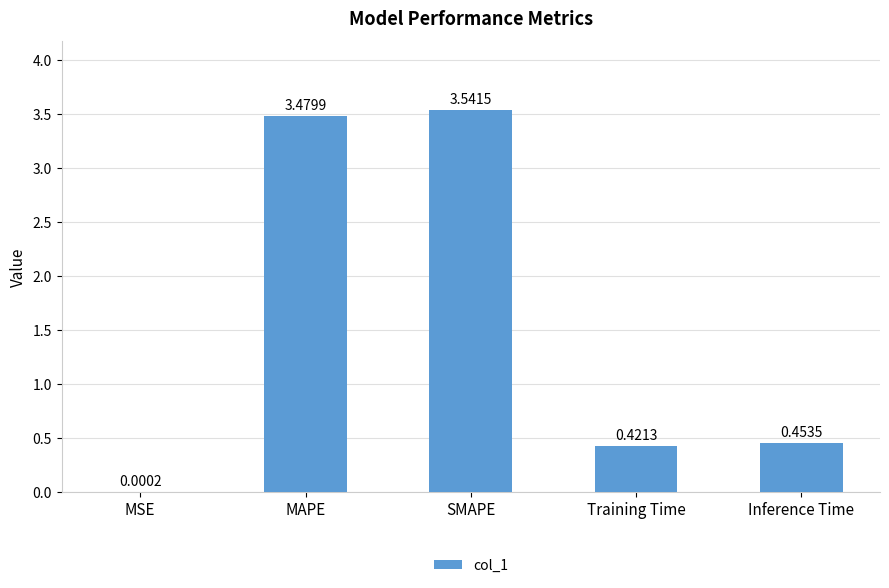

What is the sum of the values at SMAPE and Inference Time?

4.0